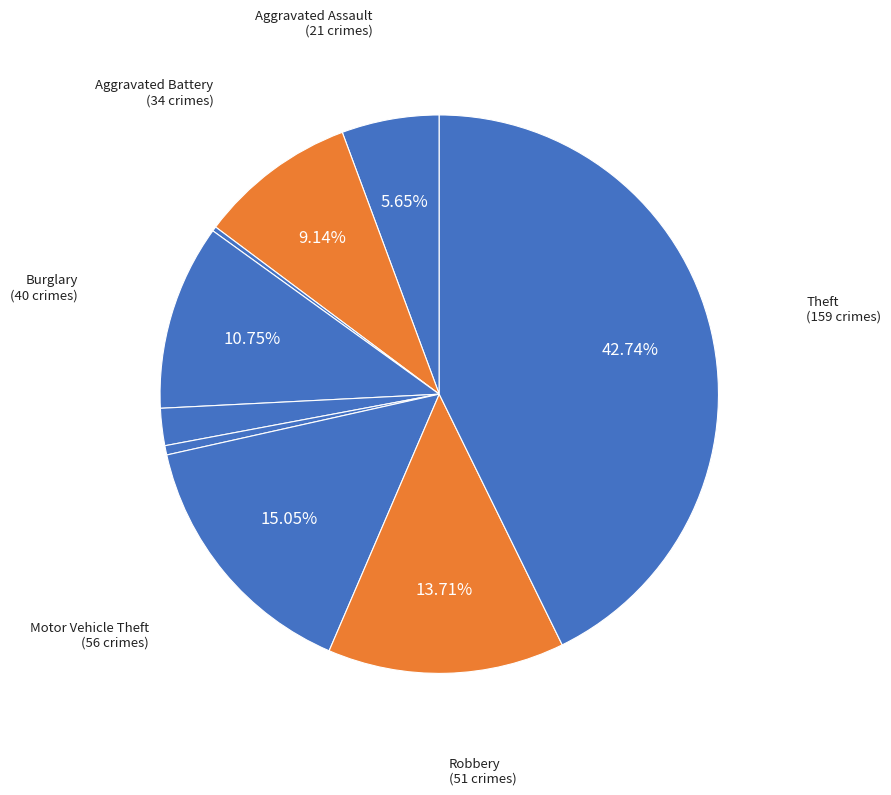

To the nearest percent, what is the average slice percentage?

11%